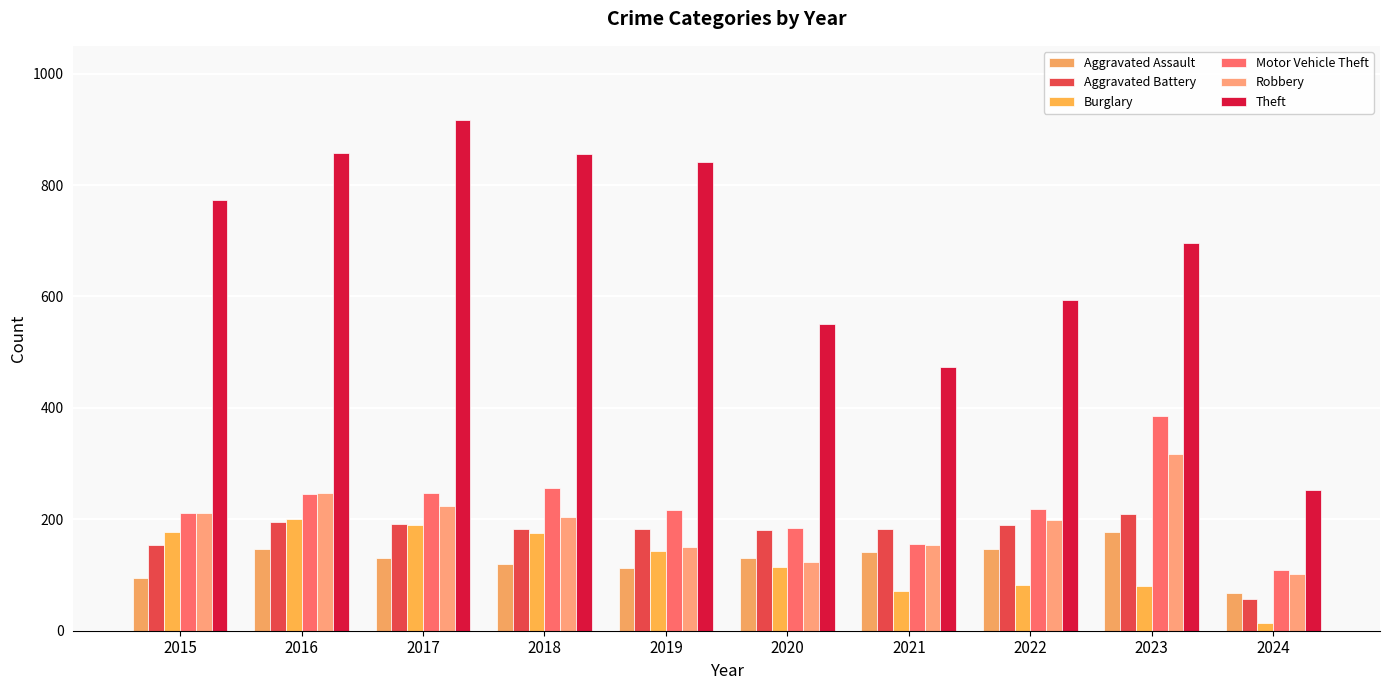

Where is Aggravated Battery nearest to the value 133?

2015